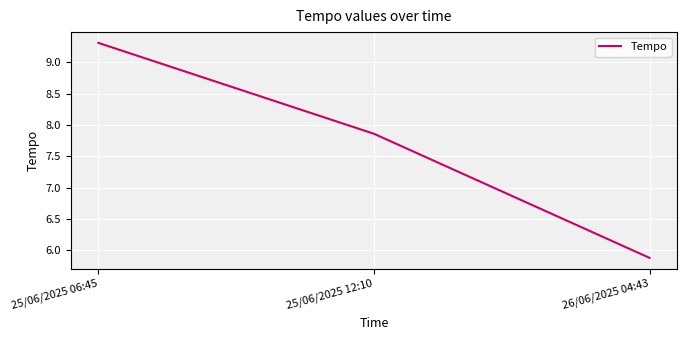

The value at 25/06/2025 06:45 is 9.3. True or false?

True